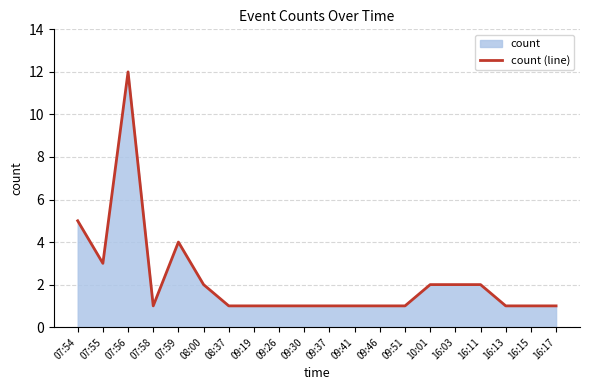

Which label corresponds to the smallest value in the chart?

07:58